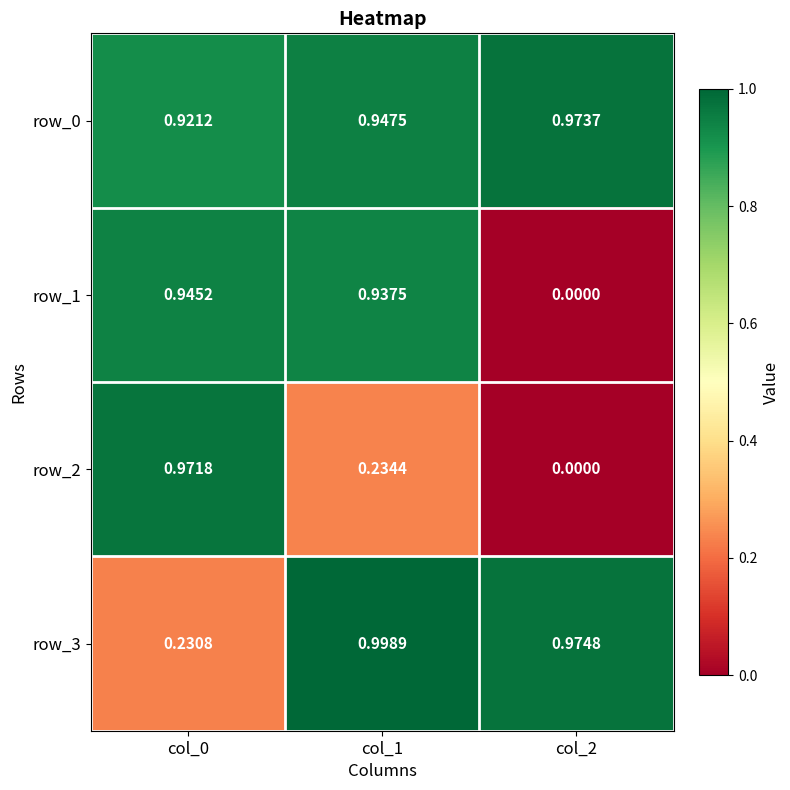

At how many categories does at least one series exceed 0?

3